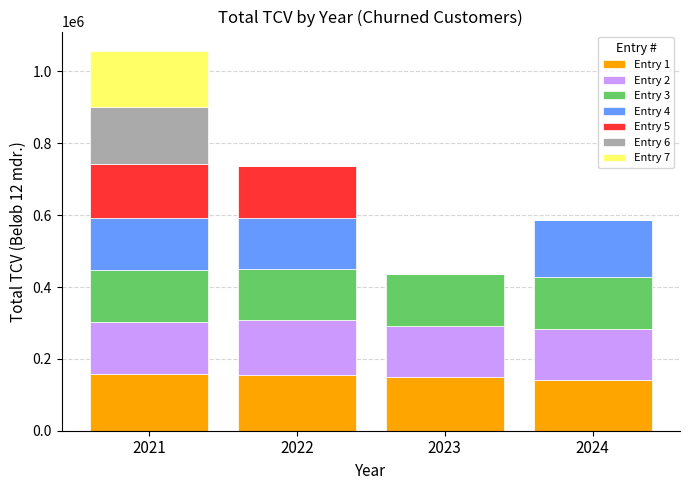

What is the highest value of the Entry 1 series?

159260.1